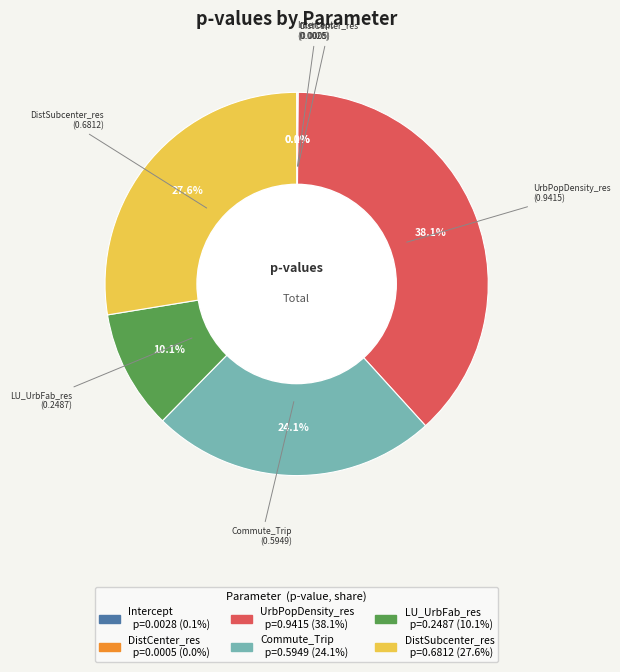

How much of the chart is everything except DistSubcenter_res?

72.4%